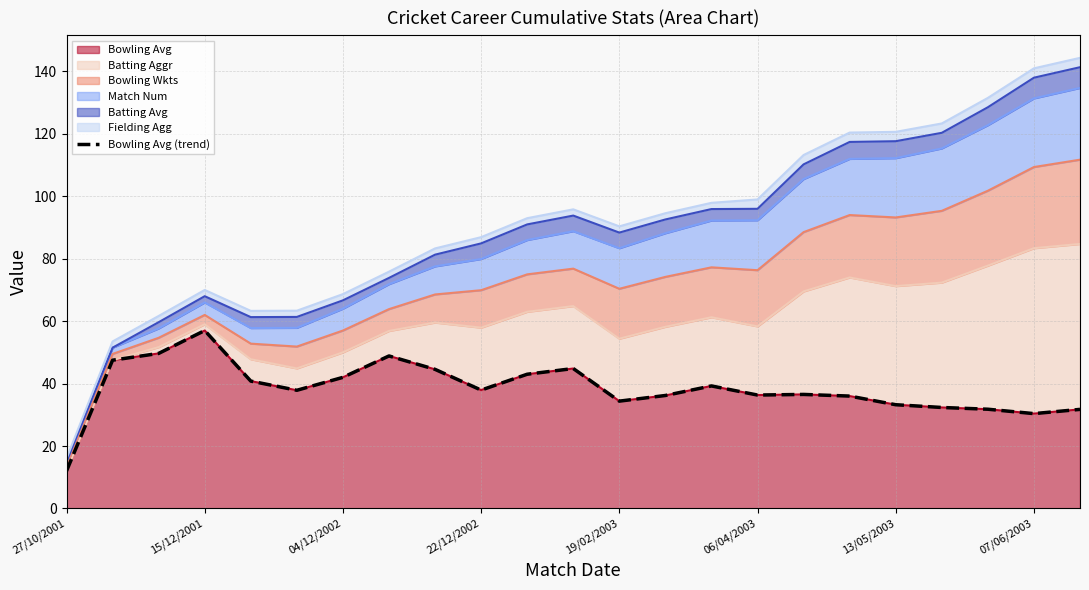

Reading right to left, what are all the values shown in this chart?

31.7	30.4	31.8	32.4	33.2	36.0	36.5	36.3	39.2	36.2	34.4	44.8	43.0	37.9	44.6	48.9	42.0	37.9	40.8	57.0	49.7	47.5	12.0